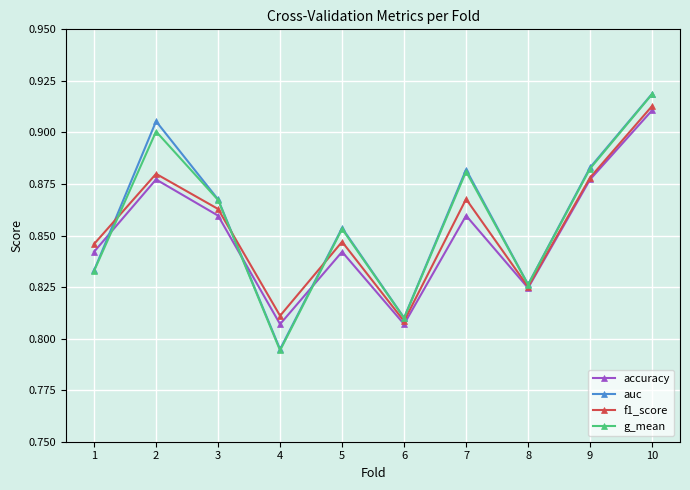

How many auc values are between 0 and 1?

10